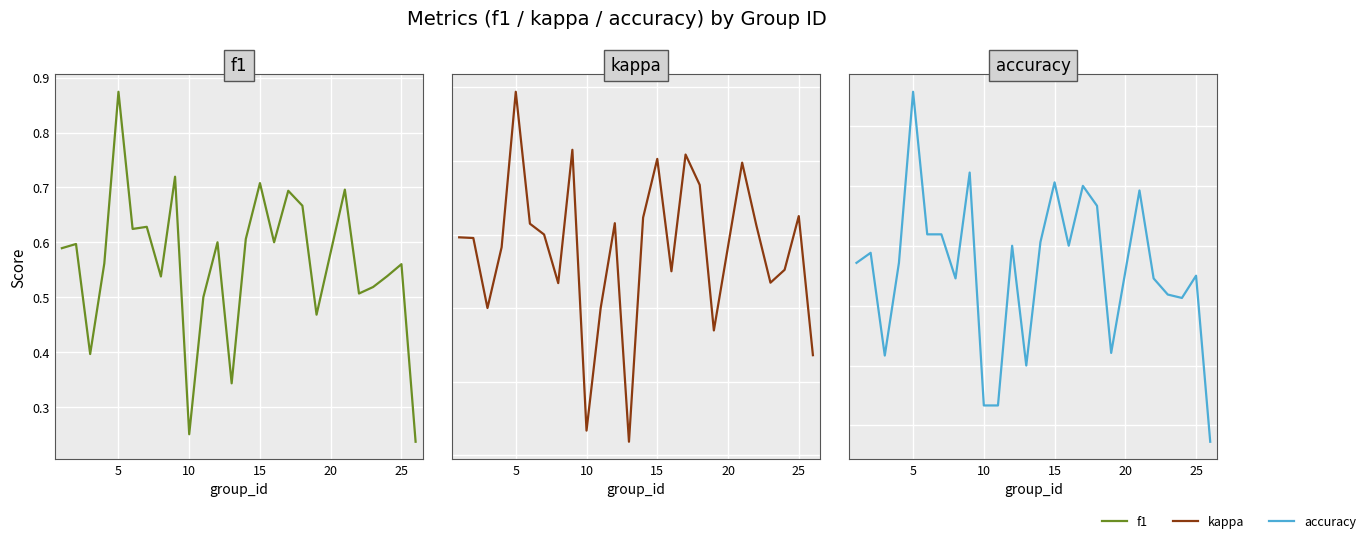

How many data points does each series have?

25